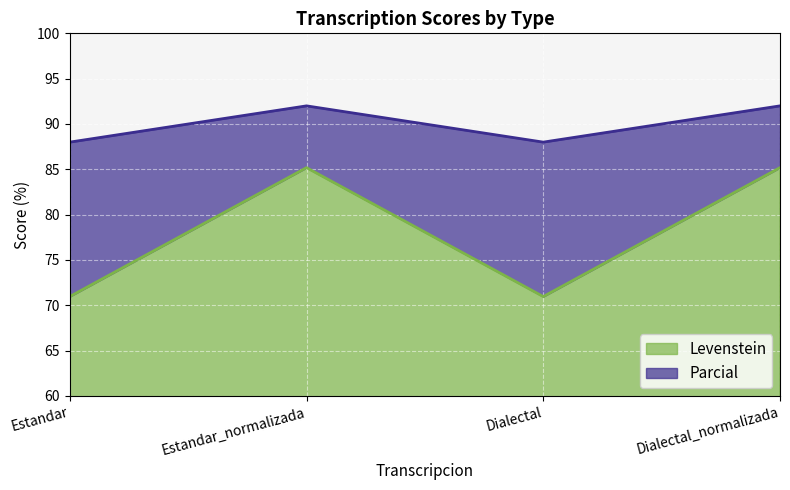

In Levenstein, how many points are lower than both neighbors (excluding endpoints)?

1